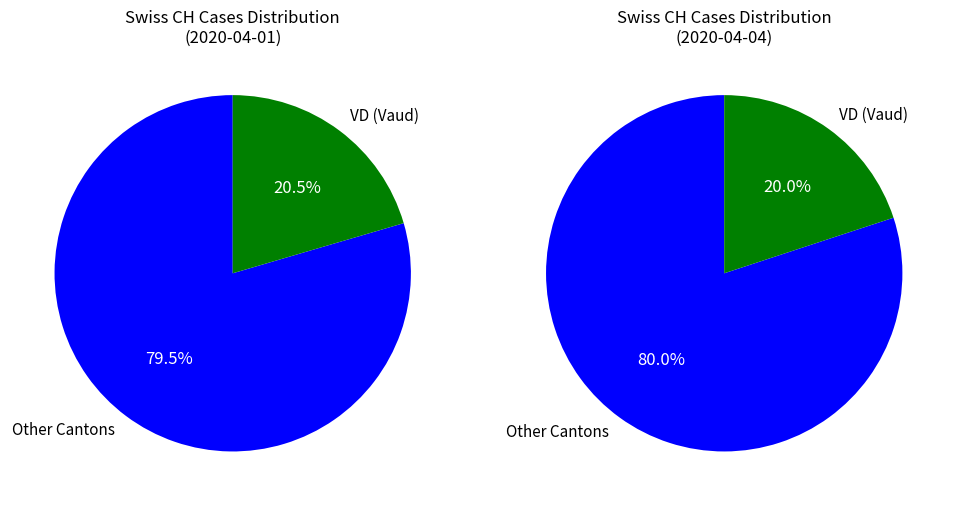

Do SH and ZG together represent more than half of the pie?

No